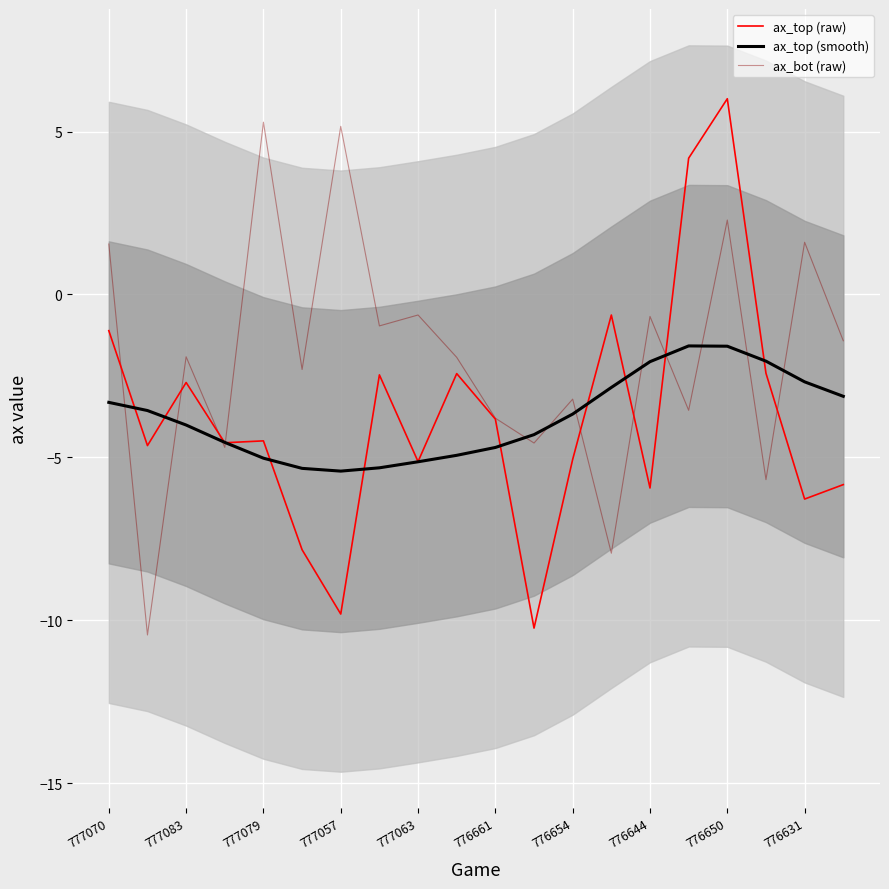

At which label does ax_top (raw) reach its peak?

776650